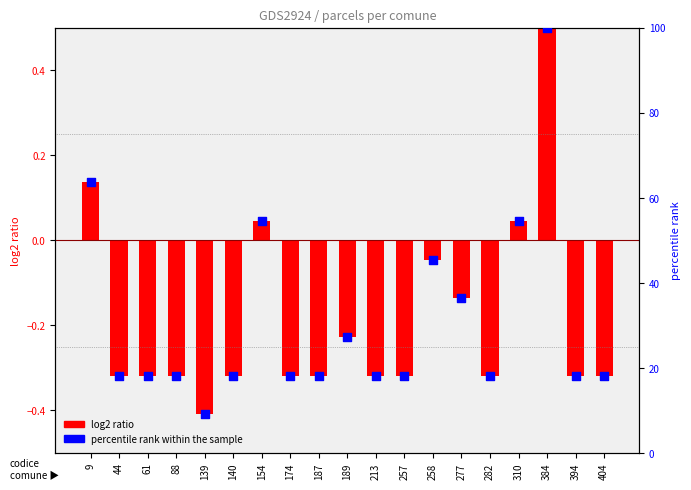

Which series reaches the maximum Y coordinate?

percentile rank within the sample